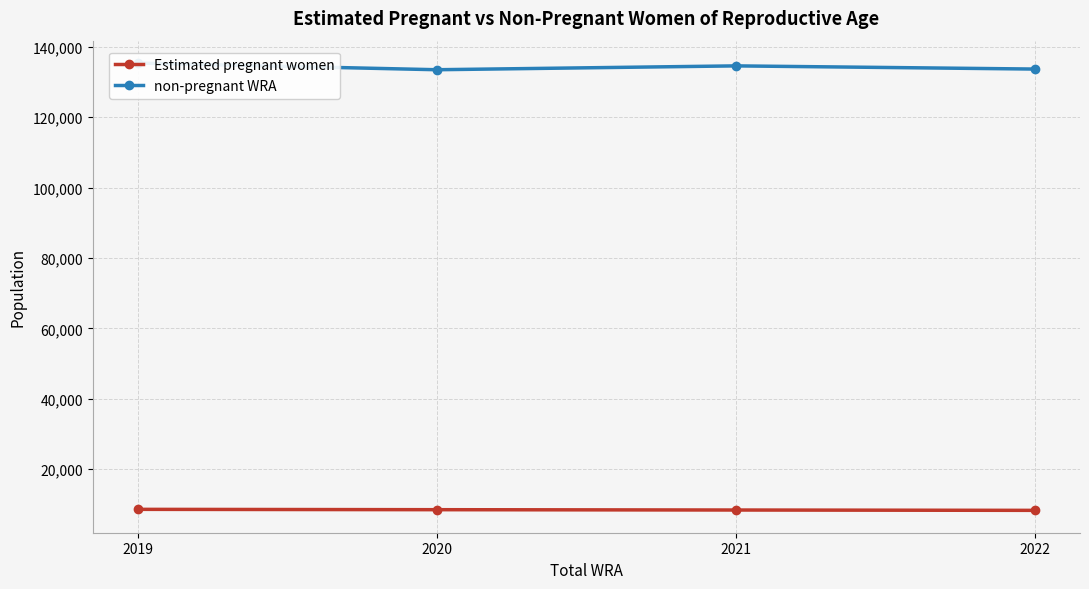

Where does the non-pregnant WRA series first go above 134590?

2019